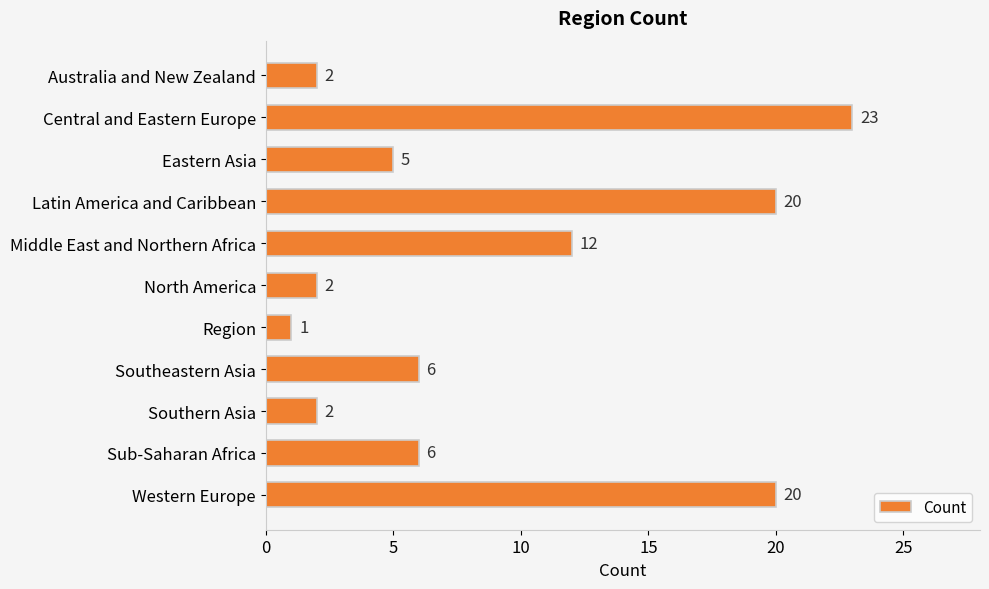

Reading bottom to top, what are all the values shown in this chart?

Western Europe=20	Sub-Saharan Africa=6	Southern Asia=2	Southeastern Asia=6	Region=1	North America=2	Middle East and Northern Africa=12	Latin America and Caribbean=20	Eastern Asia=5	Central and Eastern Europe=23	Australia and New Zealand=2